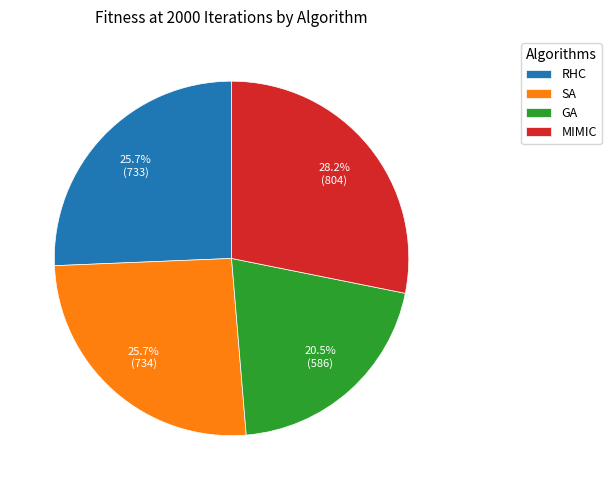

To the nearest percent, what percentage of the pie is RHC?

26%